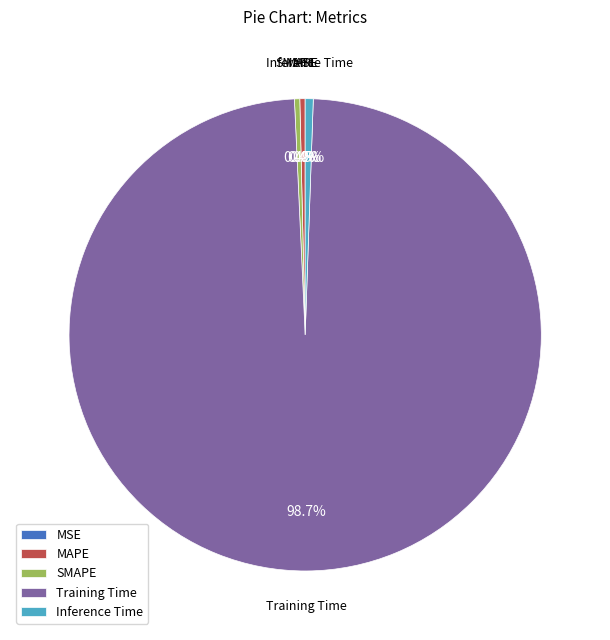

Which has a higher value, Training Time or Inference Time?

Training Time